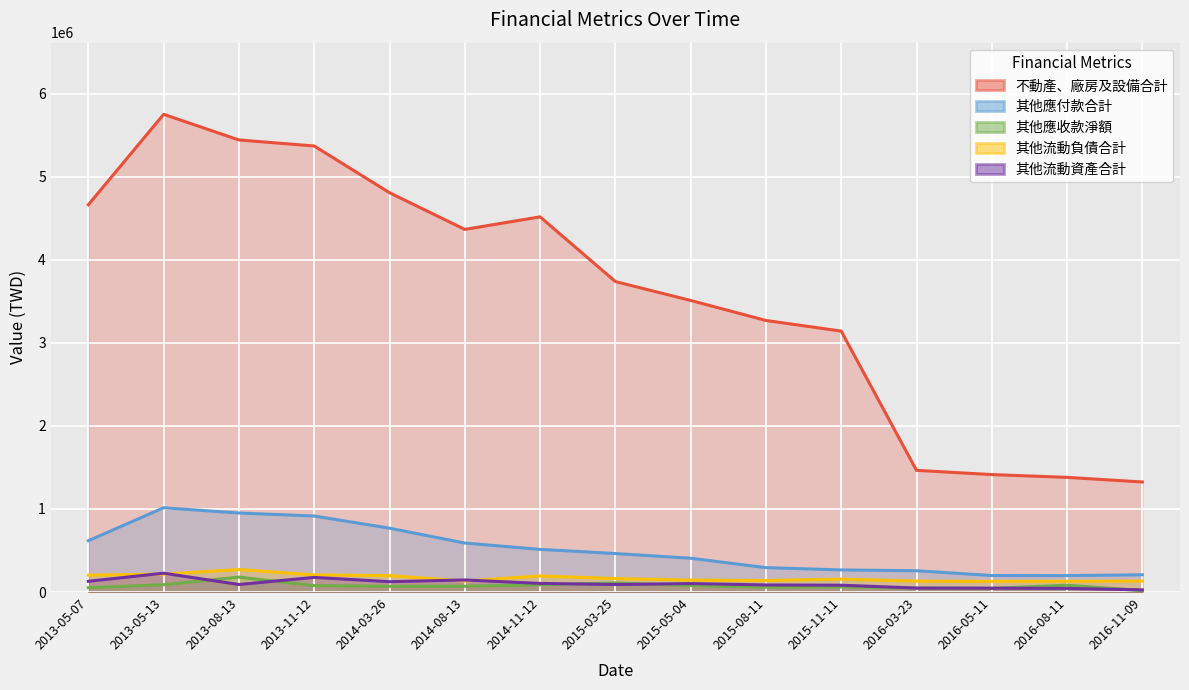

Reading left to right, list all the values displayed in this chart.

不動產、廠房及設備合計: 4663447	5752190	5443486	5371068	4808266	4366584	4517674	3738673	3511000	3270033	3142004	1465445	1414336	1380833	1325331
其他應付款合計: 618293	1014829	951740	915454	769083	590216	513769	463733	407309	294167	266466	256678	198898	198123	208030
其他應收款淨額: 52271	88306	179949	77446	69335	70152	86679	109362	76640	59602	61478	47771	44668	82451	16869
其他流動負債合計: 203144	215793	270762	206282	197664	132391	194087	162138	143871	138584	155405	131825	129058	129625	132513
其他流動資產合計: 129704	226968	90895	176370	124661	145468	104103	90574	102040	85597	82382	47800	46685	44105	26541